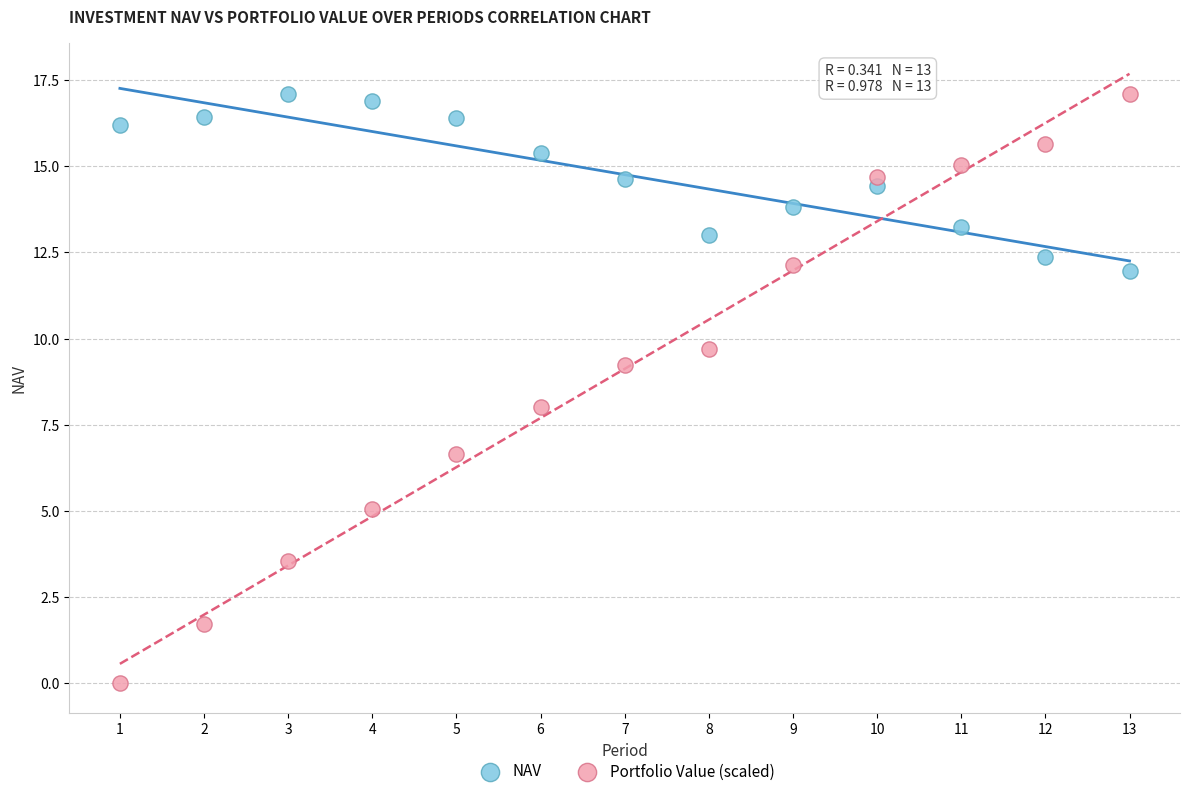

Which series has the largest Y range (max minus min)?

Portfolio Value (scaled)